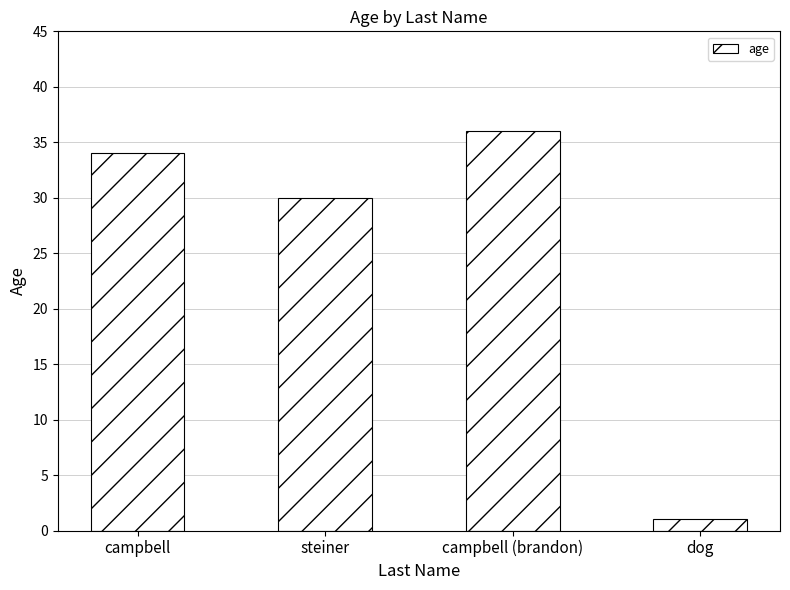

Which has a higher value, steiner or campbell (brandon)?

campbell (brandon)